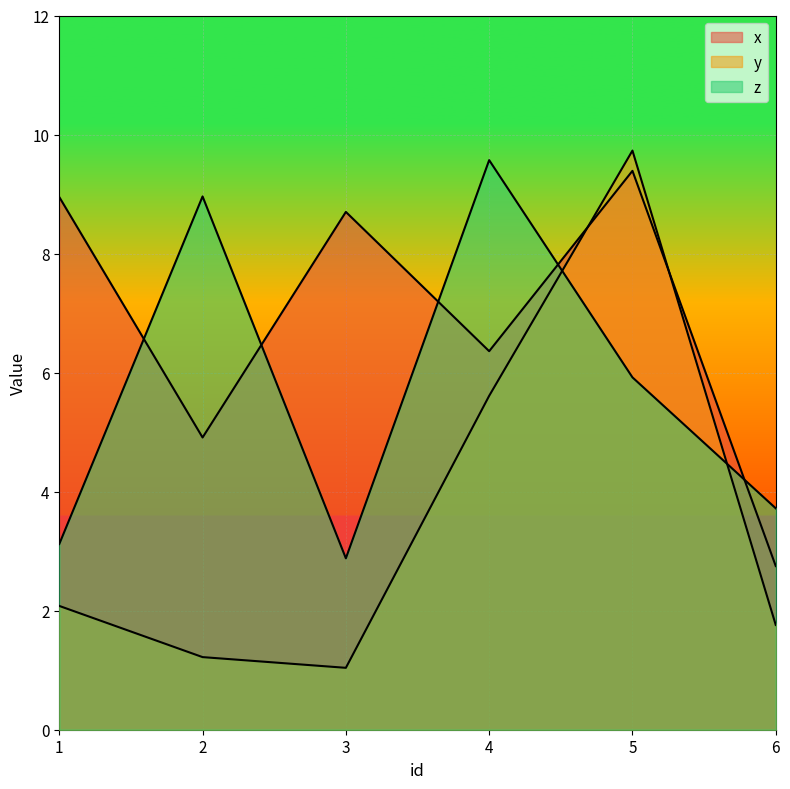

Reading right to left, extract all data points from this chart.

x: 2.8	9.4	6.4	8.7	4.9	8.9
y: 1.8	9.7	5.6	1.0	1.2	2.1
z: 3.7	5.9	9.6	2.9	9.0	3.1